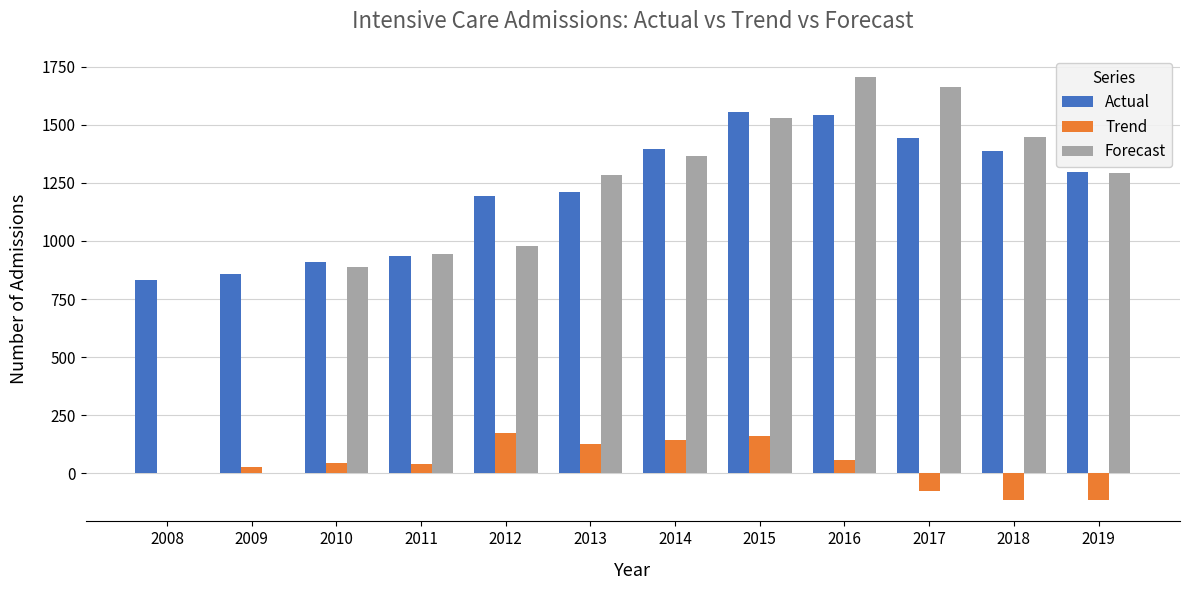

Are the bars grouped side by side (vs. stacked)?

Yes